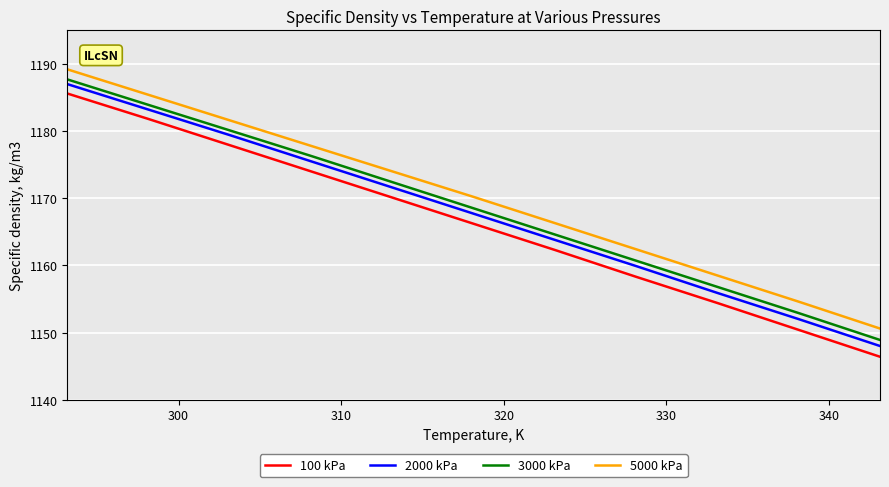

True or false: 2000 kPa and 3000 kPa cross at least once.

False